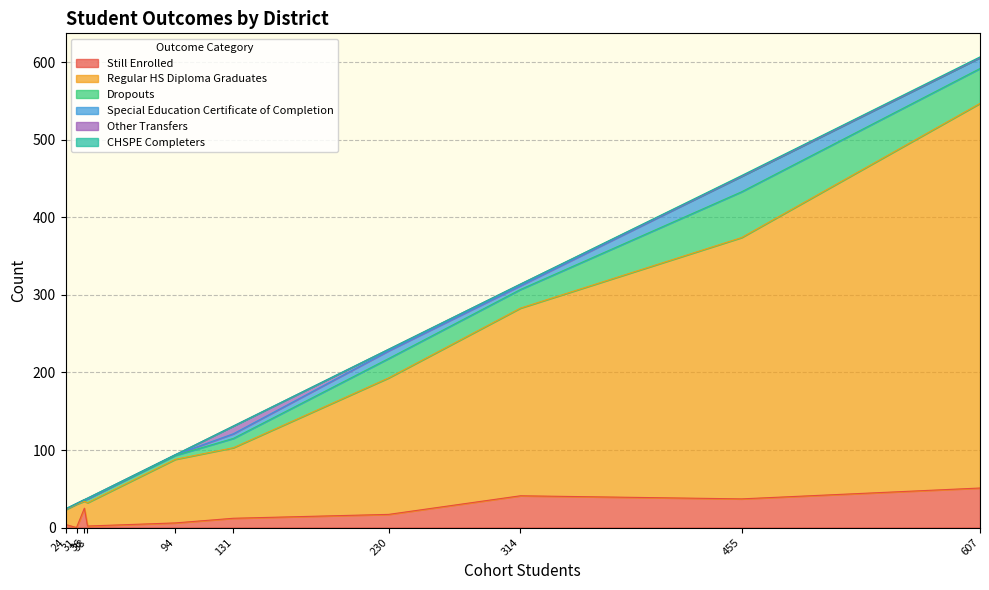

Rank the series by their maximum value, from highest to lowest.

Regular HS Diploma Graduates, Dropouts, Still Enrolled, Special Education Certificate of Completion, Other Transfers, CHSPE Completers